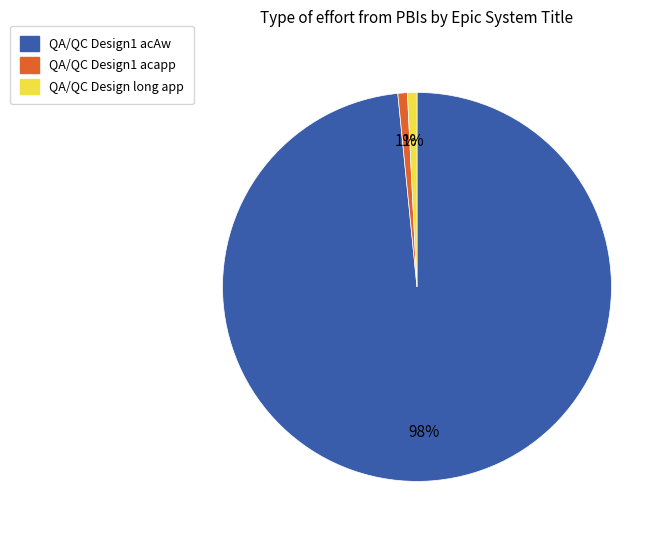

Which slice is the largest?

QA/QC Design1 acAw